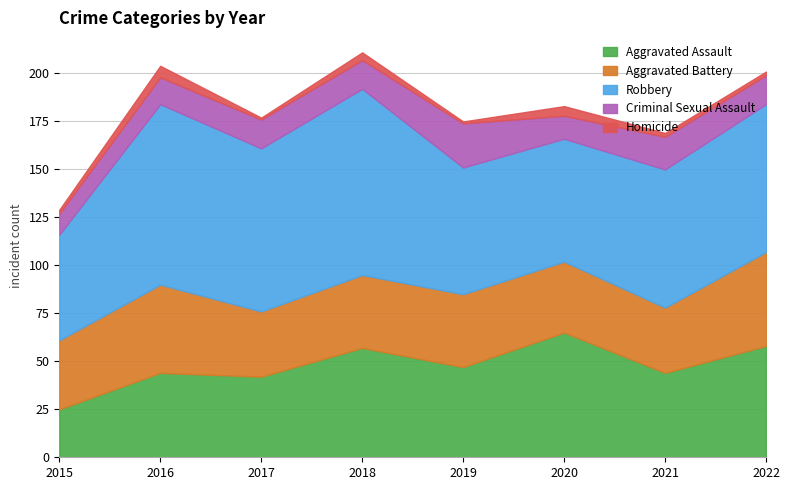

How many series are shown in this chart?

5